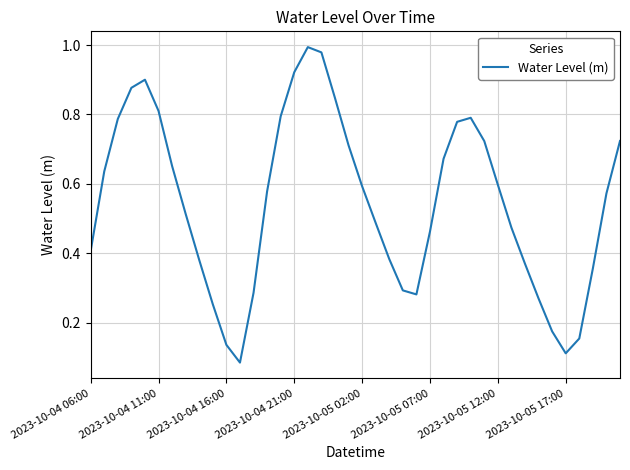

Reading left to right, extract all data points from this chart.

0.4	0.6	0.8	0.9	0.9	0.8	0.7	0.5	0.4	0.3	0.1	0.1	0.3	0.6	0.8	0.9	1.0	1.0	0.8	0.7	0.6	0.5	0.4	0.3	0.3	0.5	0.7	0.8	0.8	0.7	0.6	0.5	0.4	0.3	0.2	0.1	0.2	0.4	0.6	0.7